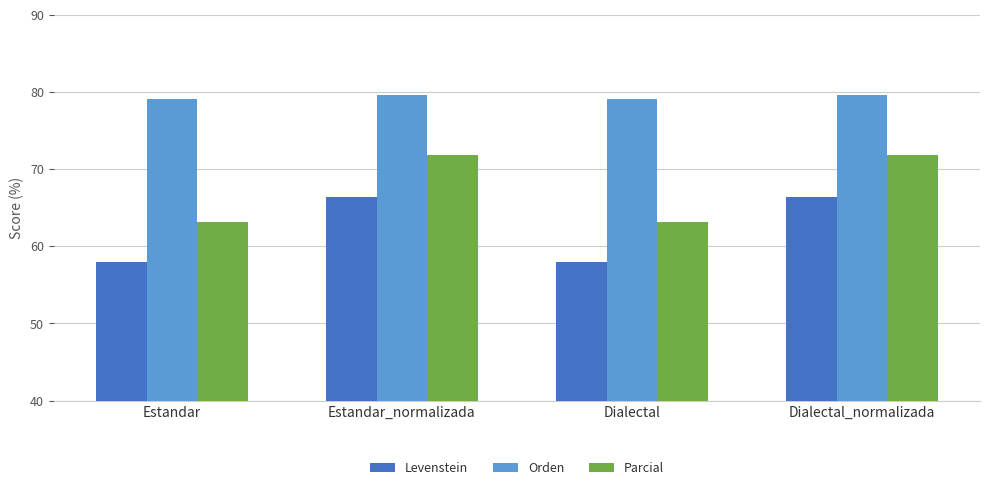

The Levenstein series shows 66.4 at Dialectal_normalizada. True or false?

True